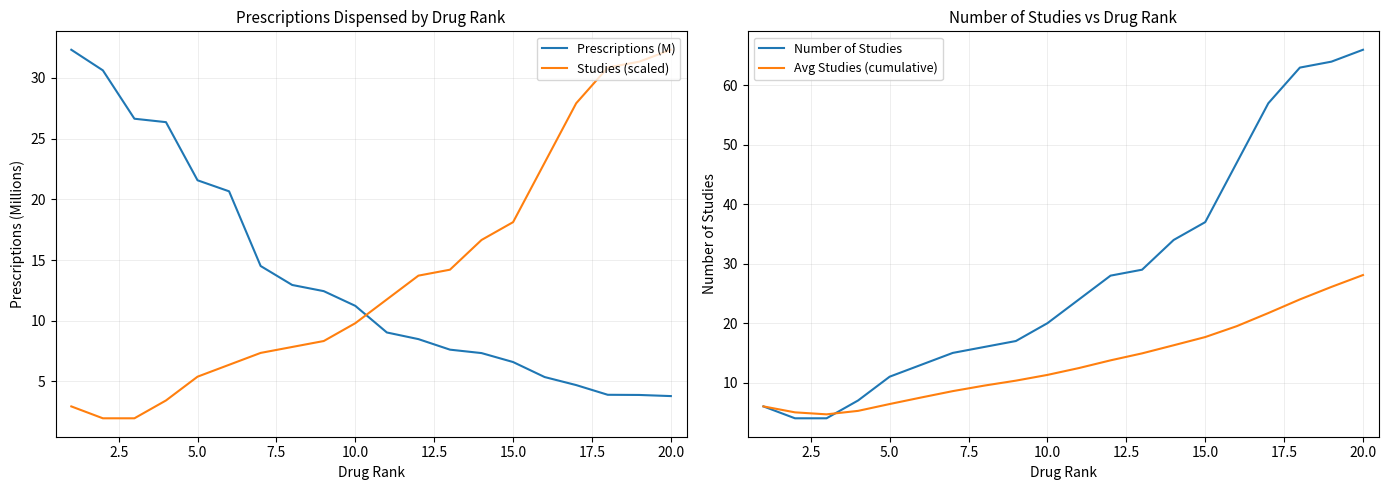

What is the highest value of the Avg Studies (cumulative) series?

28.1